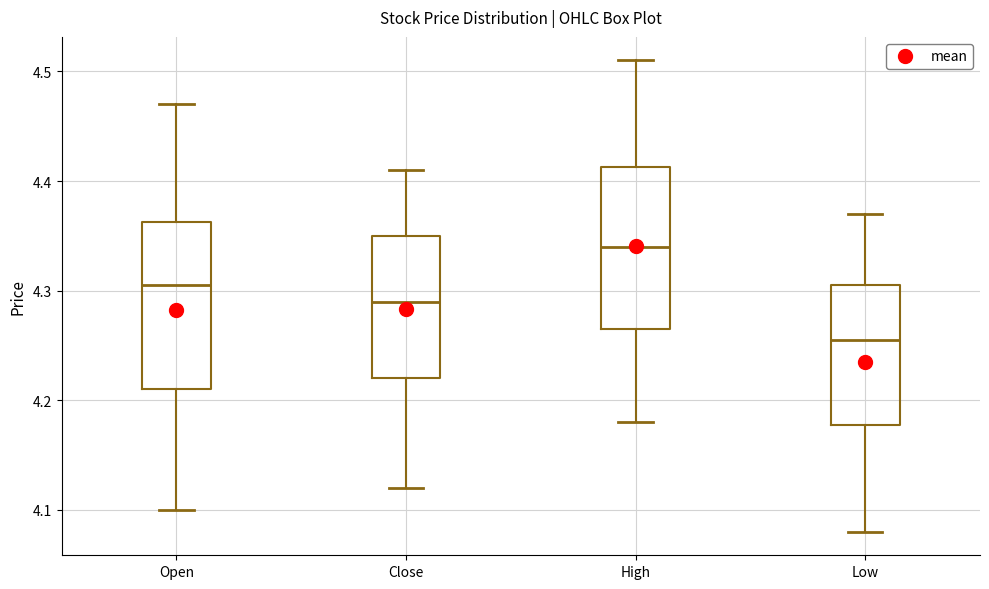

Reading left to right, read every box against the y-axis: the position of its median line, the range the box covers, and the ends of its whiskers. The values are not printed on the chart, so give them approximately, as read against the axis.

Open: median 4.31, box 4.21 to 4.36, whiskers 4.10 to 4.47
Close: median 4.29, box 4.22 to 4.35, whiskers 4.12 to 4.41
High: median 4.34, box 4.27 to 4.41, whiskers 4.18 to 4.51
Low: median 4.26, box 4.18 to 4.31, whiskers 4.08 to 4.37